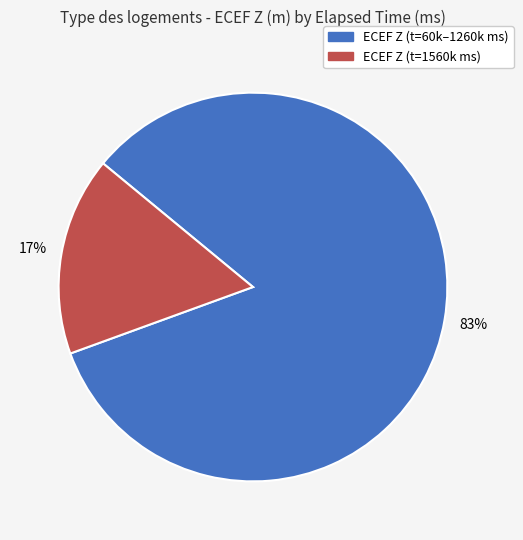

To the nearest percent, what is the average slice percentage?

50%